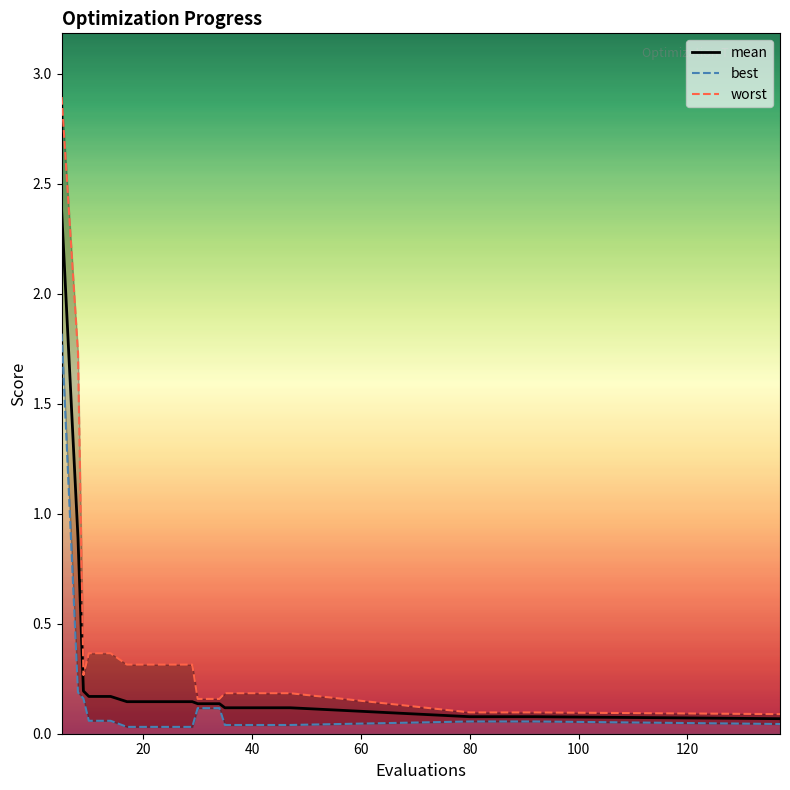

True or false: worst and best intersect in this chart.

False